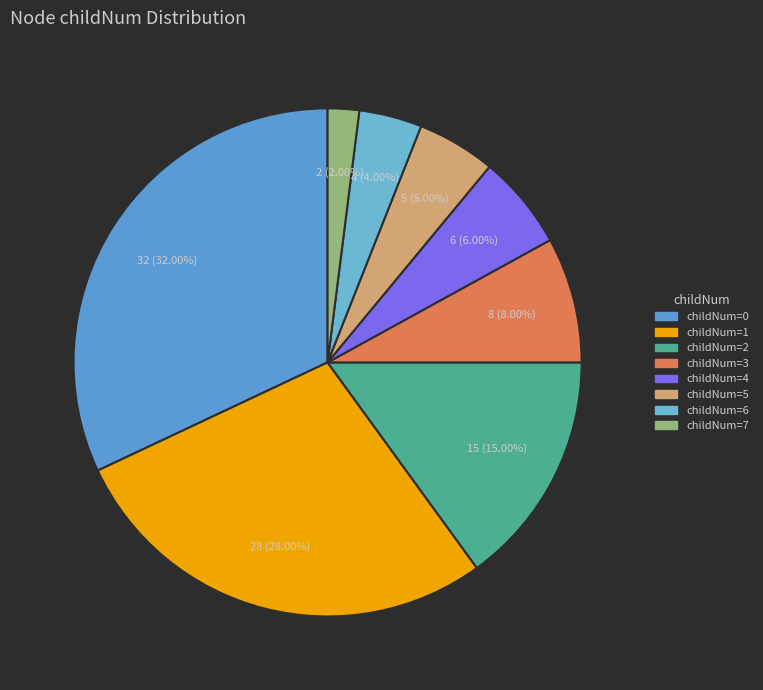

To the nearest percent, what is the difference between the largest and smallest slice percentages?

30%